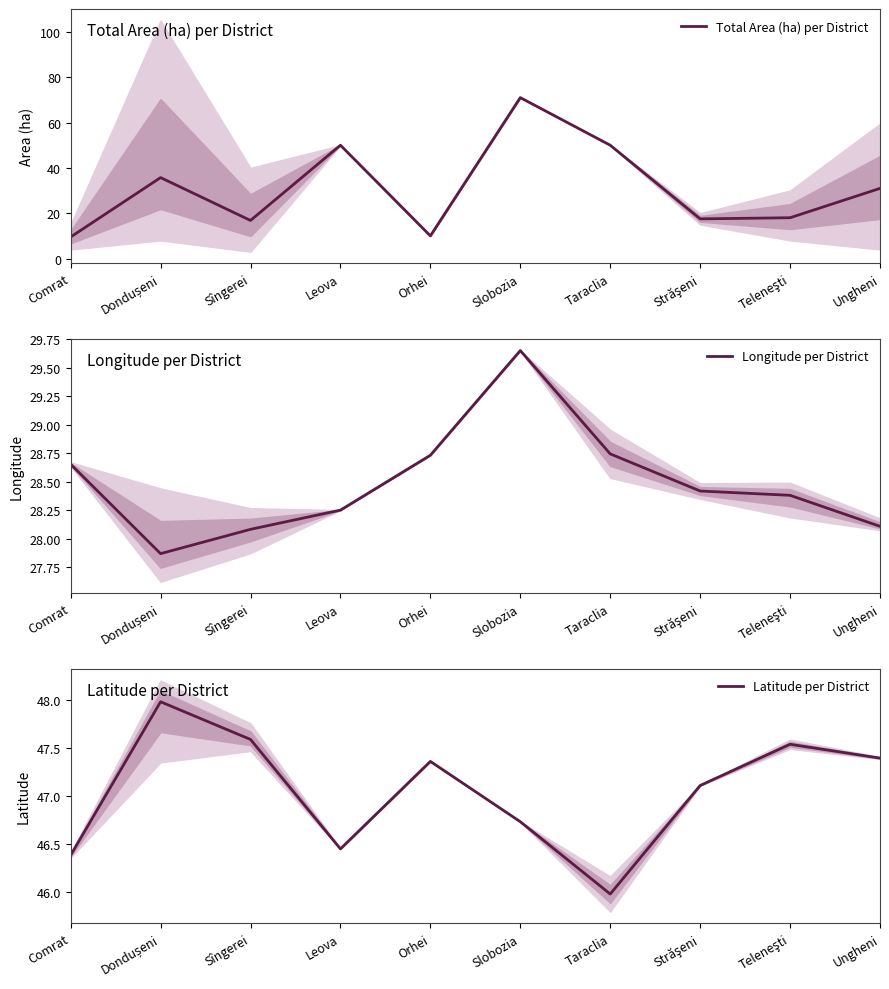

What is the maximum value for Latitude per District?

48.0